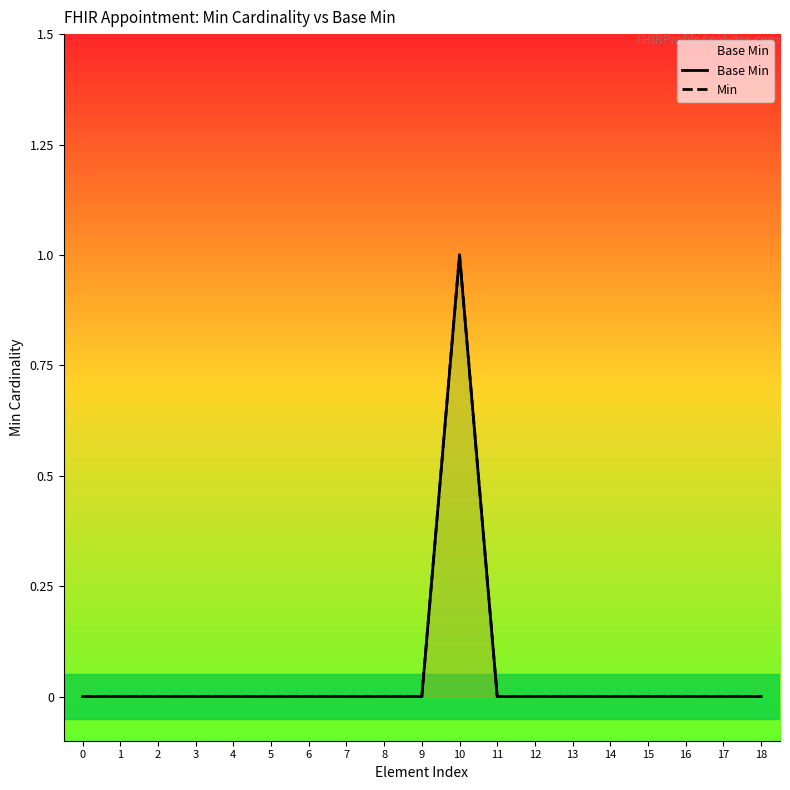

Does the chart have visible grid lines?

No